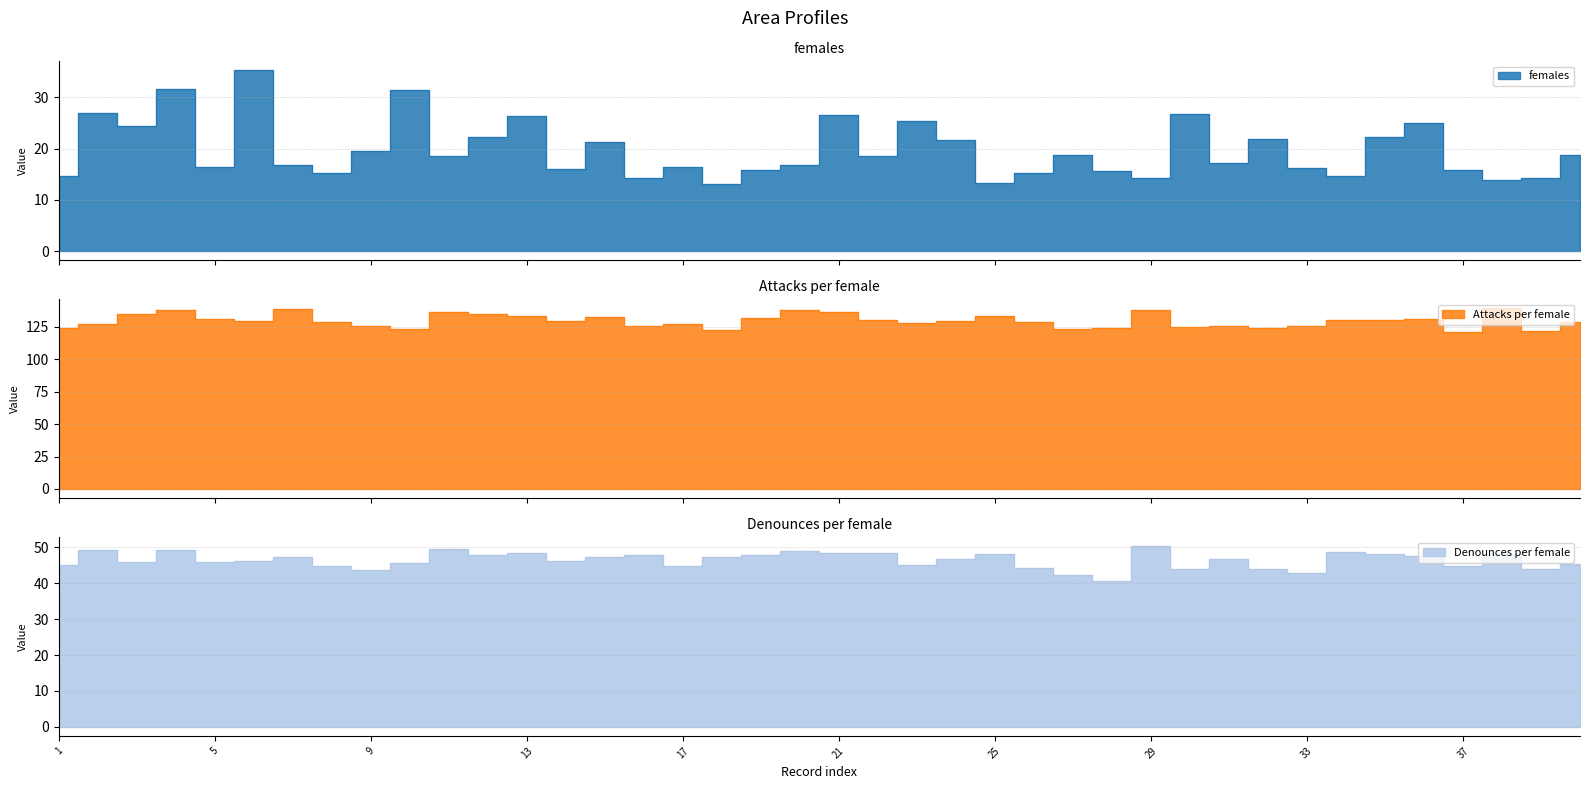

What is the value of the Attacks per female point at the 3rd from the left?

134.8